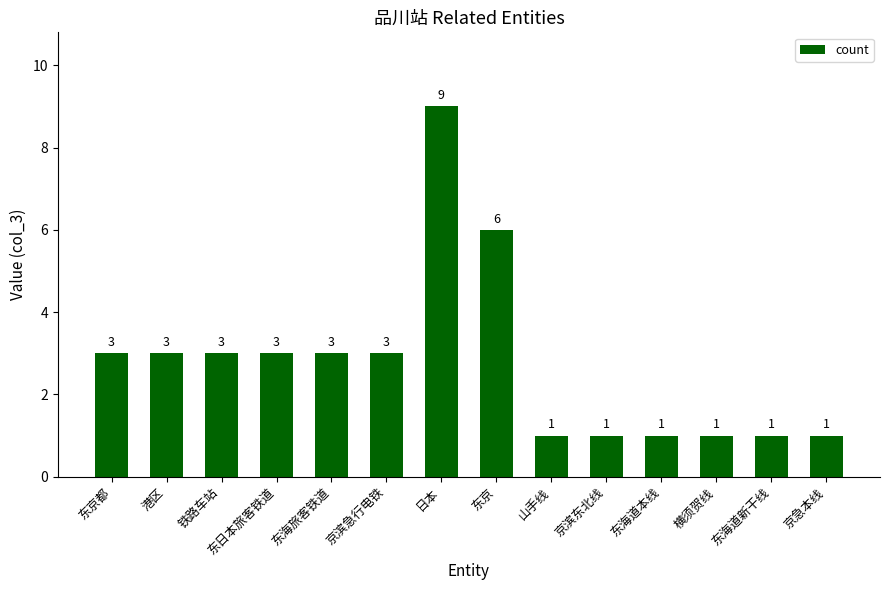

Is it true that the value at 东海道新干线 is 2?

False